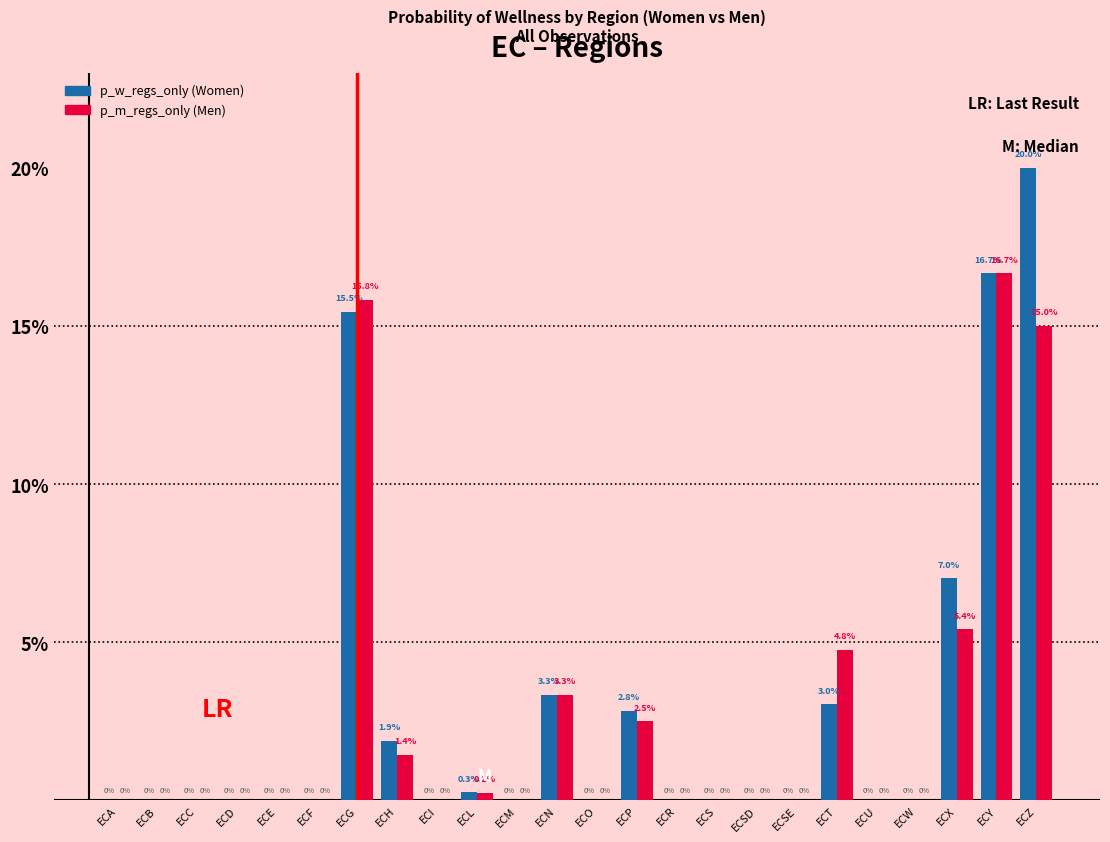

How many distinct data groups are displayed?

2